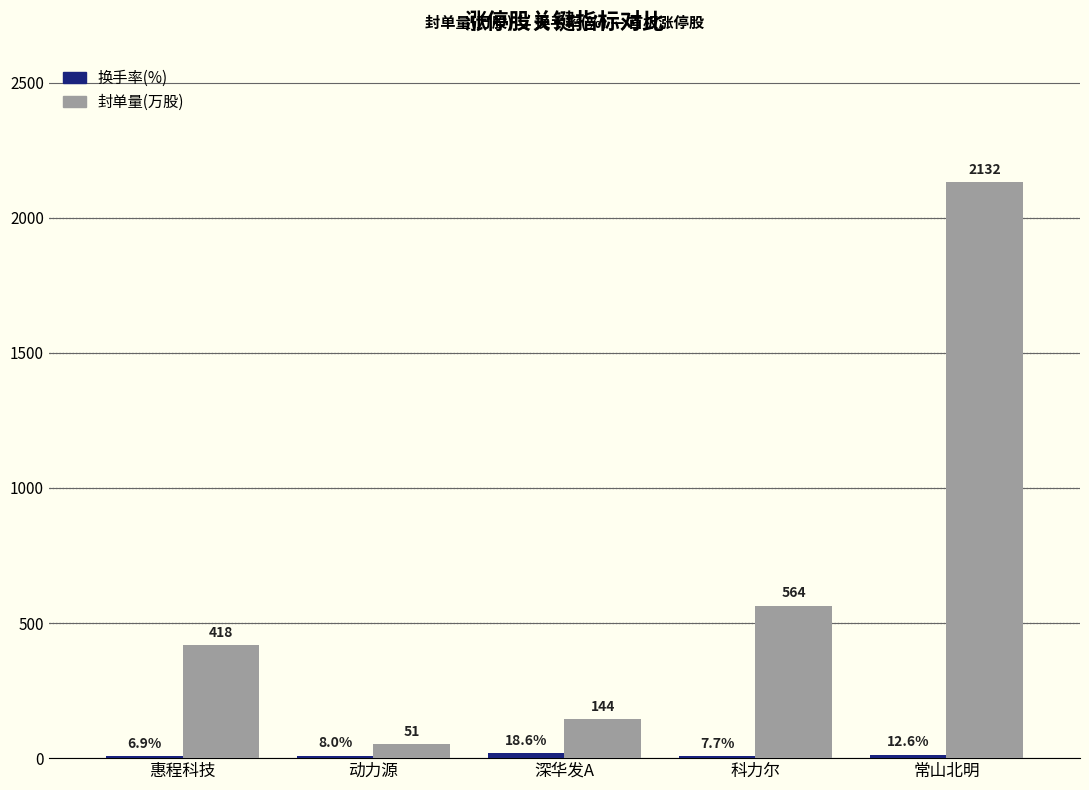

Which series changed the most between 科力尔 and 常山北明?

封单量(万股)